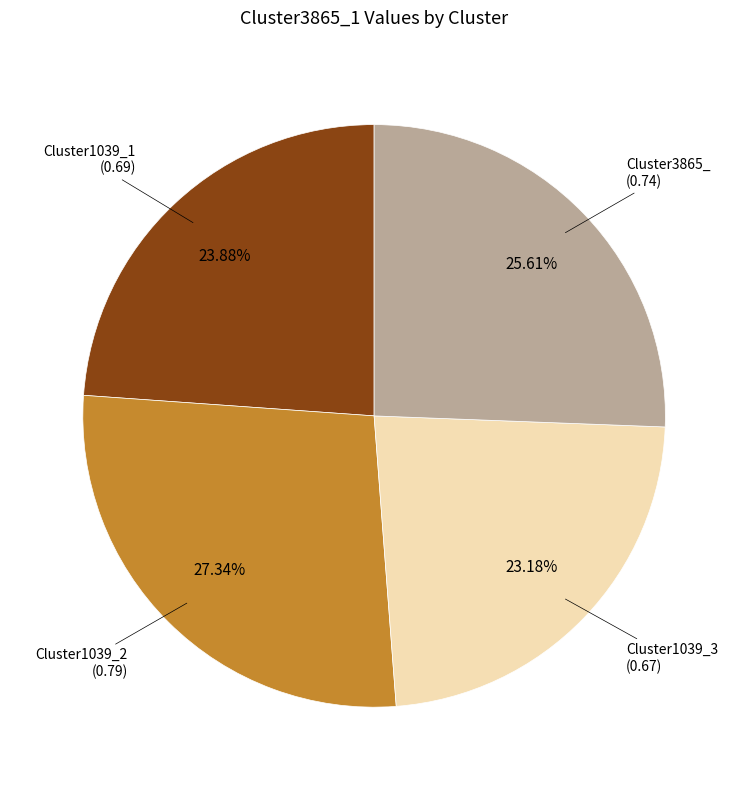

Is there a majority slice in this chart?

No